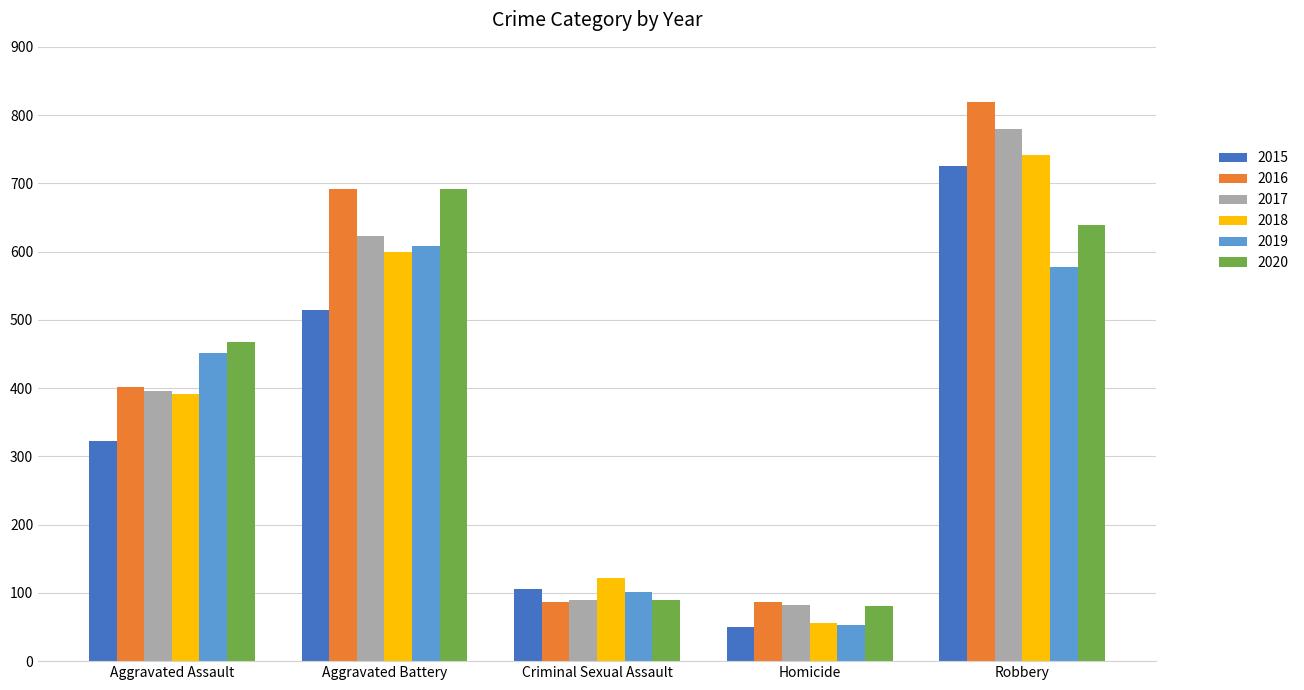

Which series has the widest spread of values?

2016